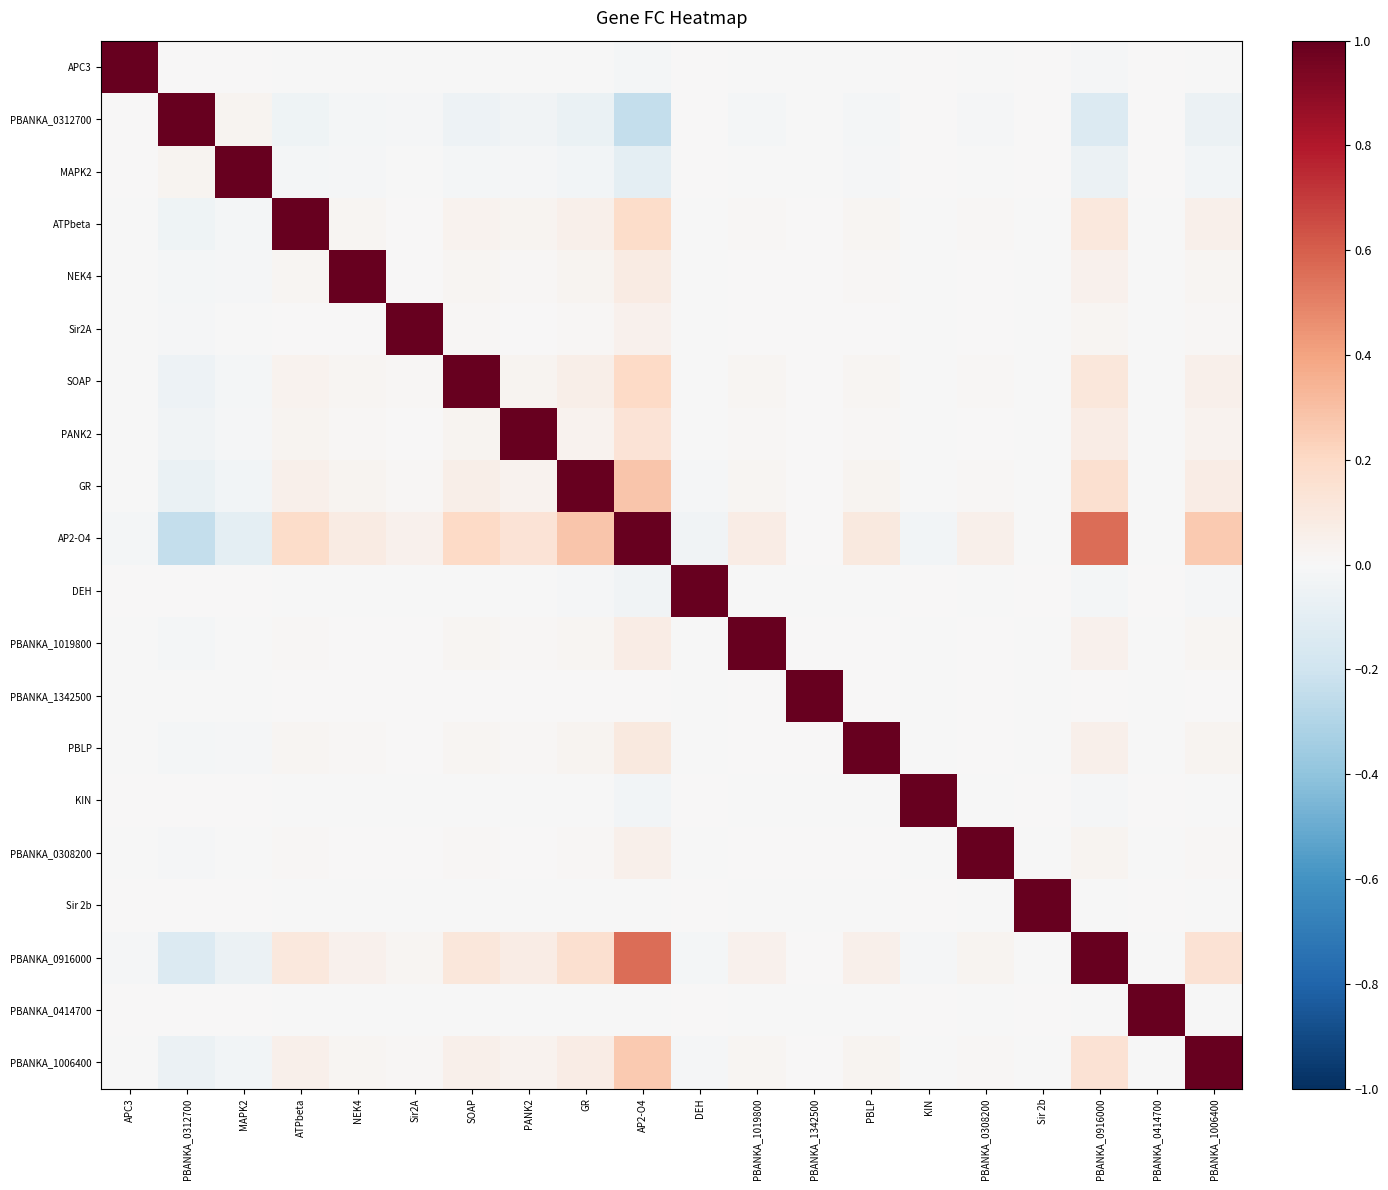

Which series has the largest total across all categories?

AP2-O4